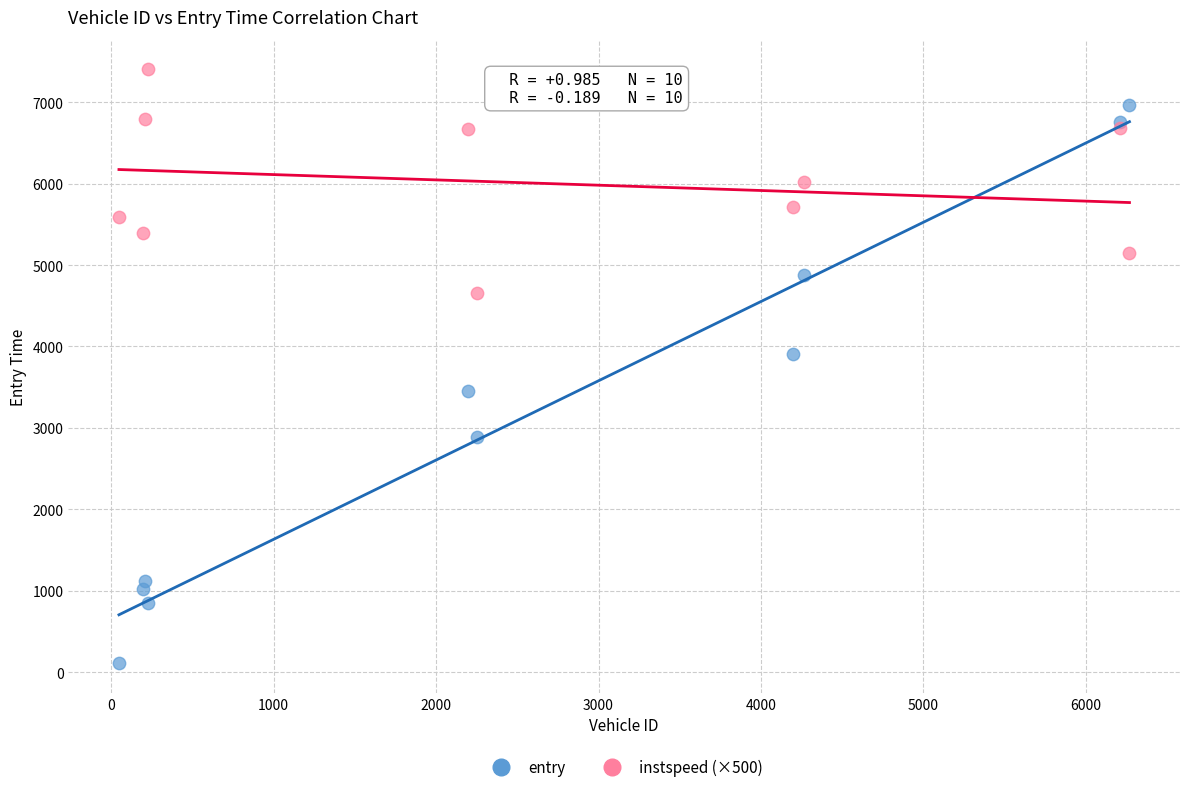

Across all series, what Y value is closest to 3757?

3904.5